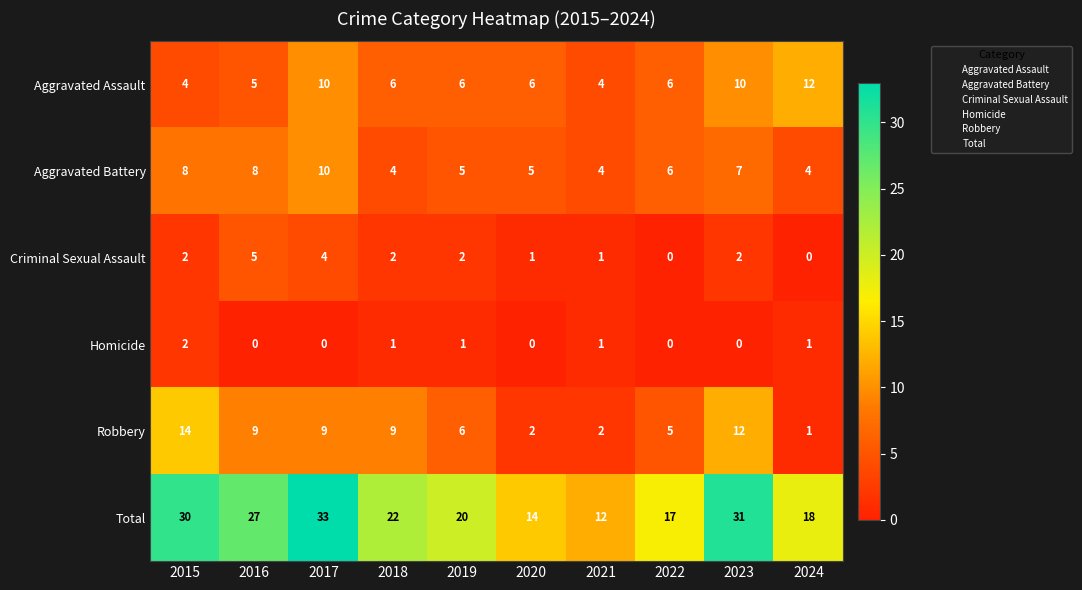

At which category is the sum across all series the highest?

2017